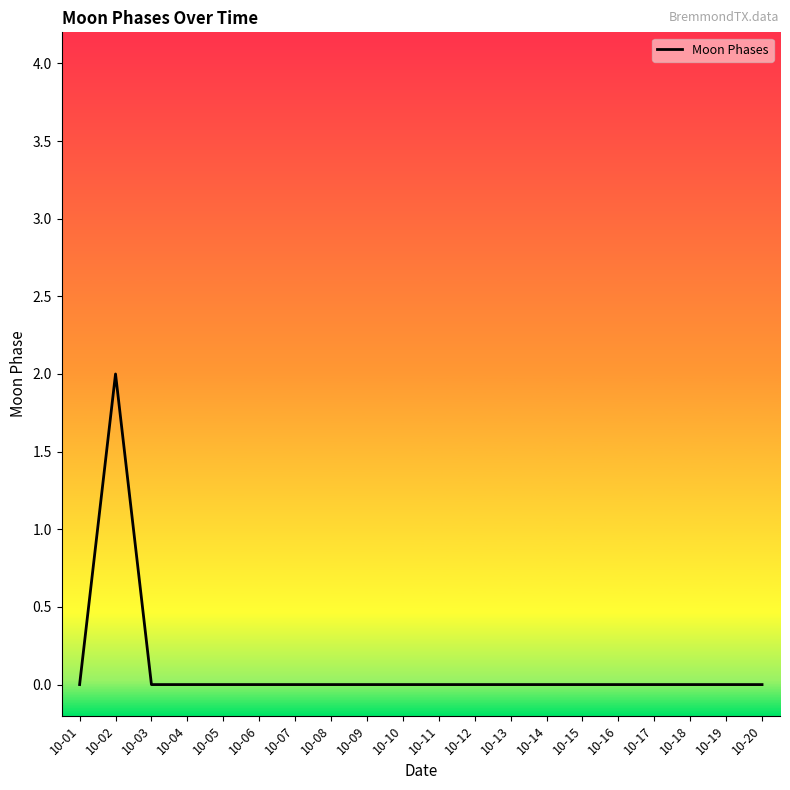

Reading left to right, list all the values displayed in this chart.

10-01=0	10-02=2	10-03=0	10-04=0	10-05=0	10-06=0	10-07=0	10-08=0	10-09=0	10-10=0	10-11=0	10-12=0	10-13=0	10-14=0	10-15=0	10-16=0	10-17=0	10-18=0	10-19=0	10-20=0